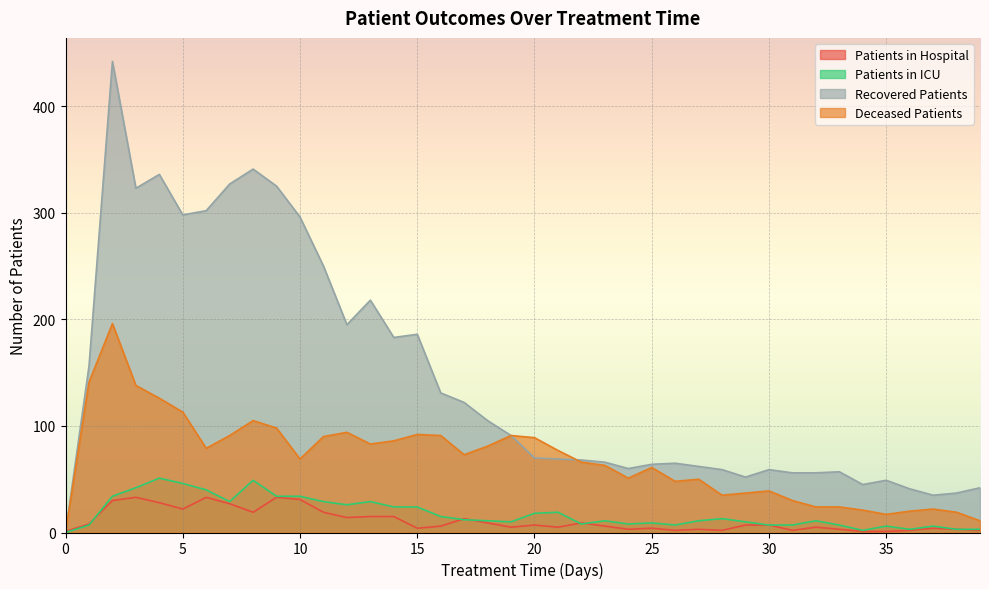

Where is the first local minimum for recovered_patients?

3